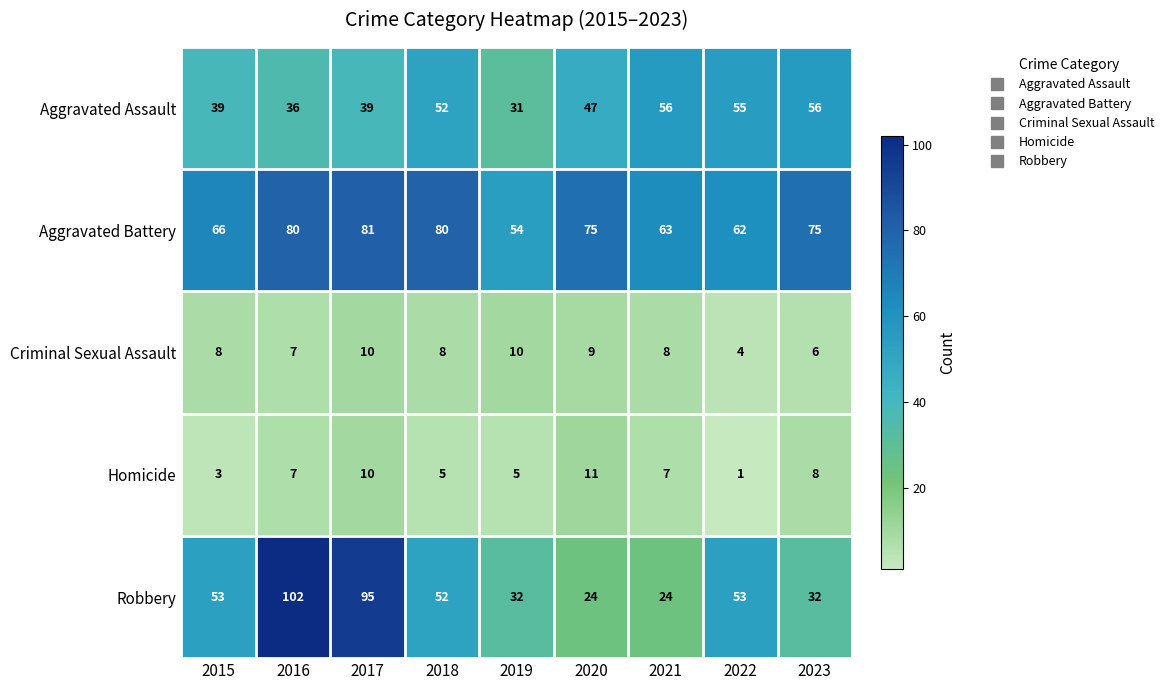

What is the difference between the highest and lowest values at 2018?

75